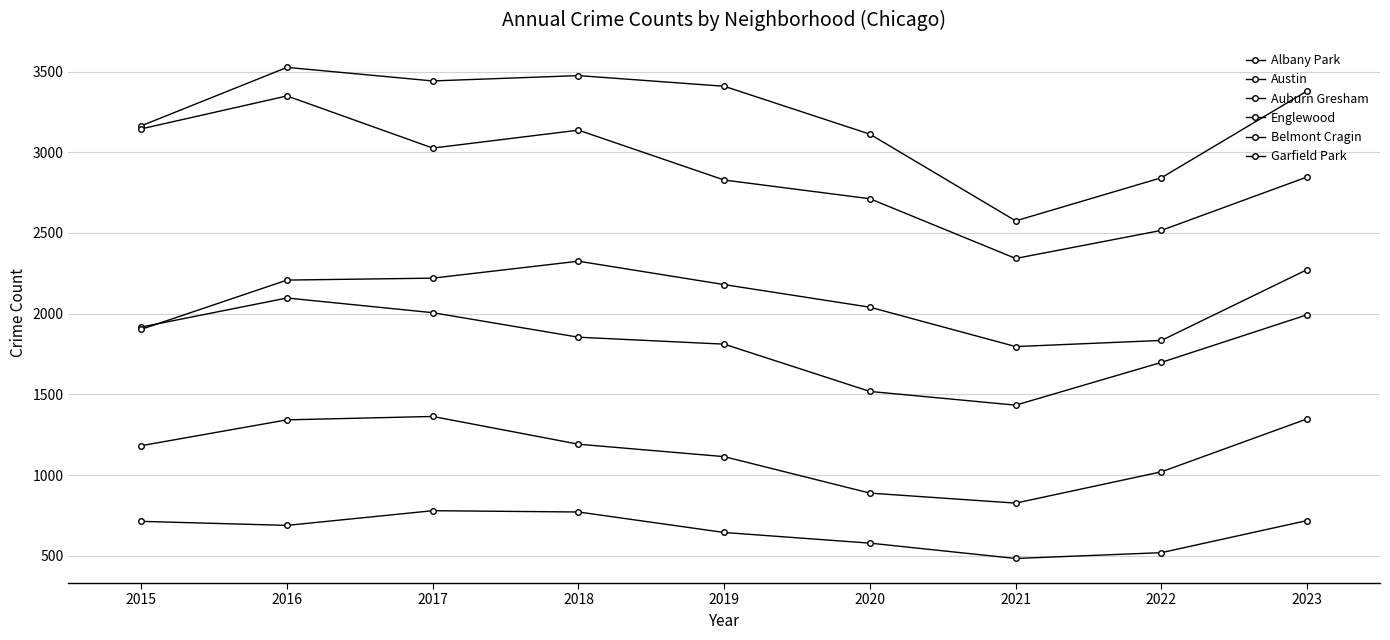

How many data points does each series have?

9